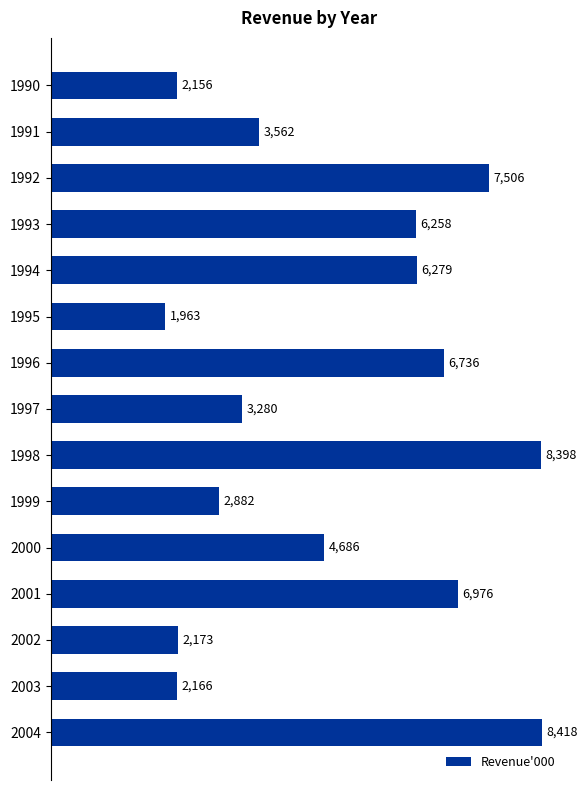

Reading top to bottom, what are all the values shown in this chart?

2156	3562	7506	6258	6279	1963	6736	3280	8398	2882	4686	6976	2173	2166	8418